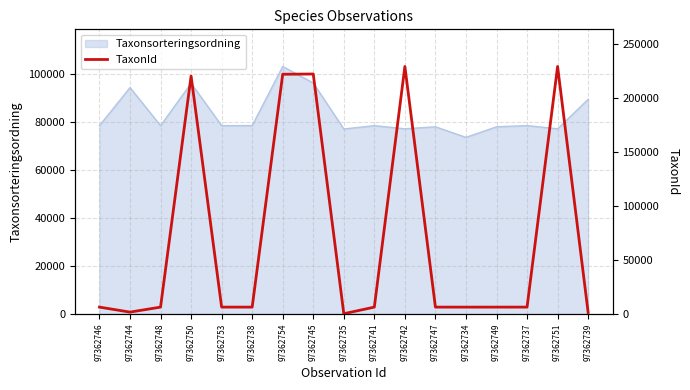

What is the label of the 7th point from the left?

97362754